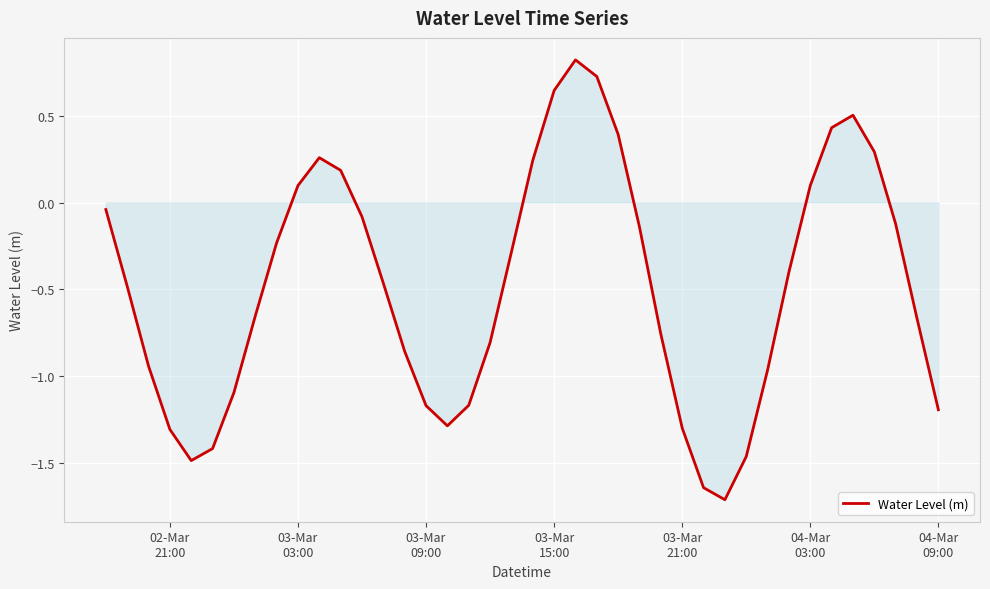

What is the difference between the maximum and minimum values?

2.5